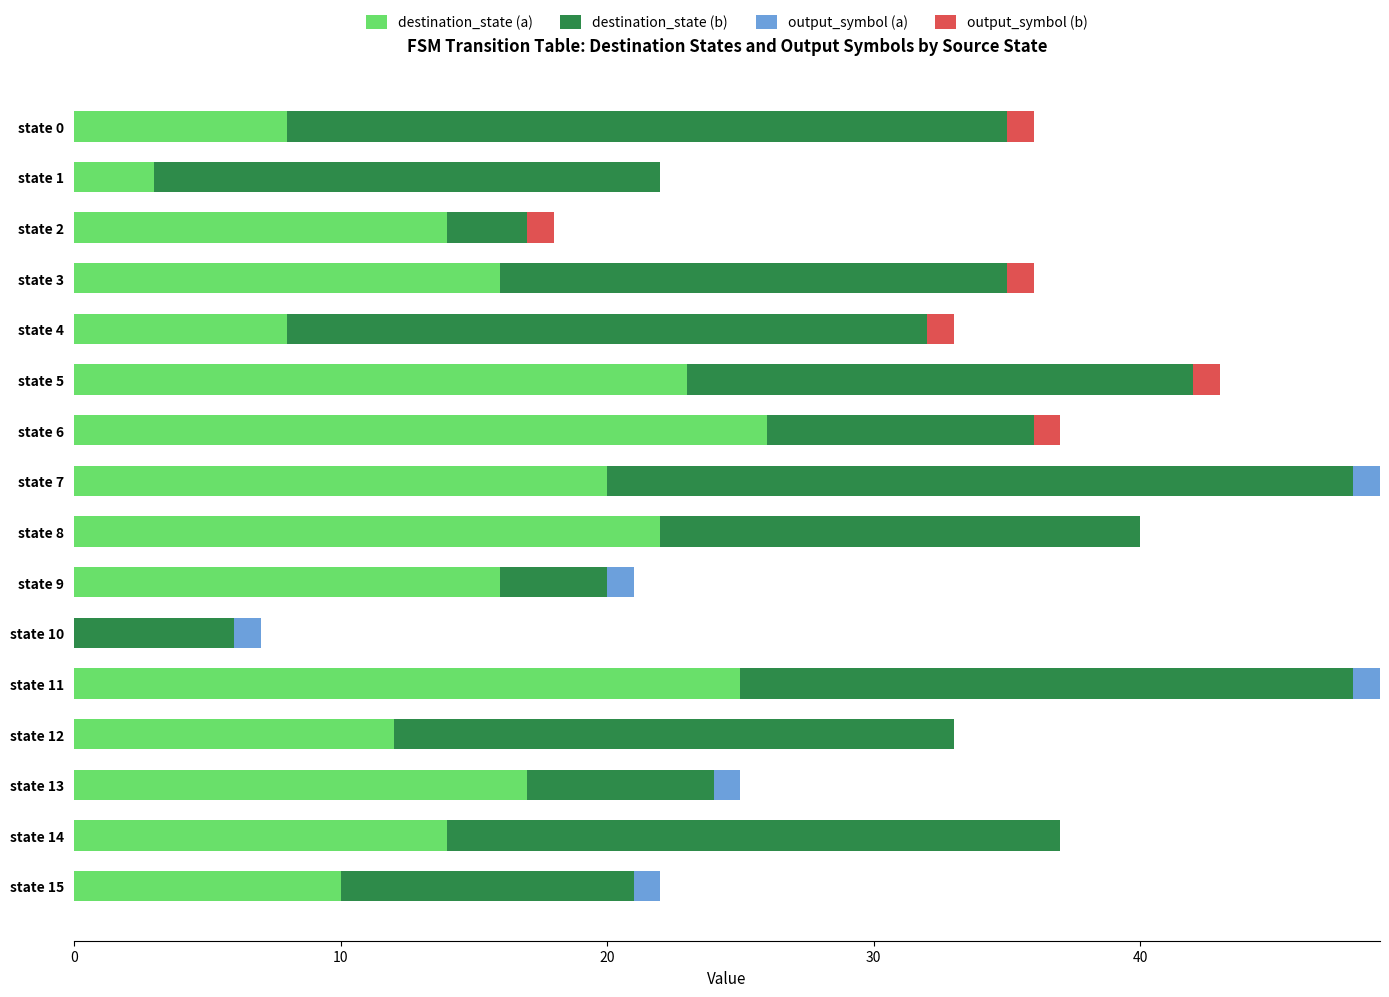

Count the number of data series in this chart.

4